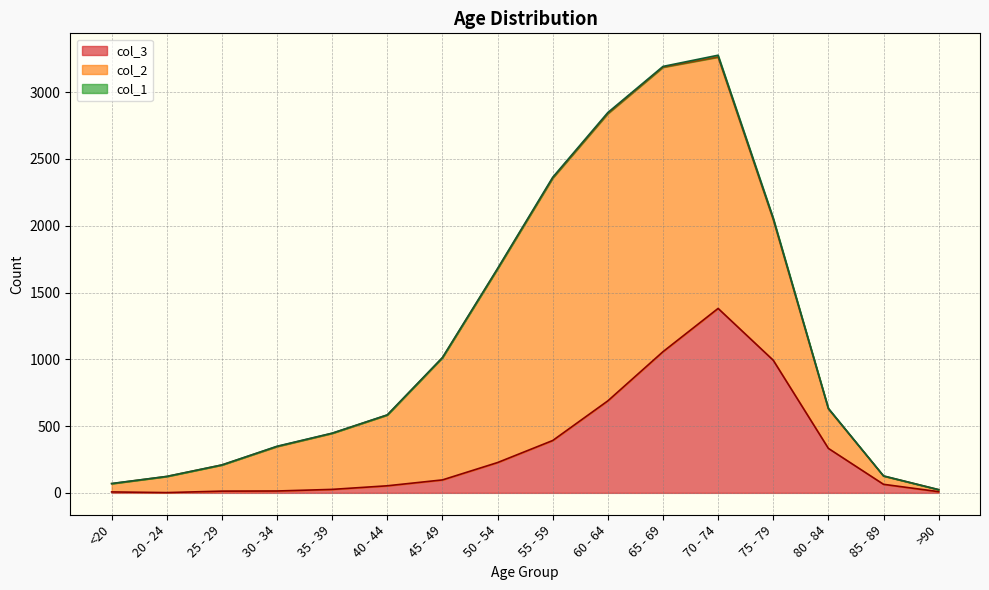

Is it true that col_1 equals 6 at 55 - 59?

True